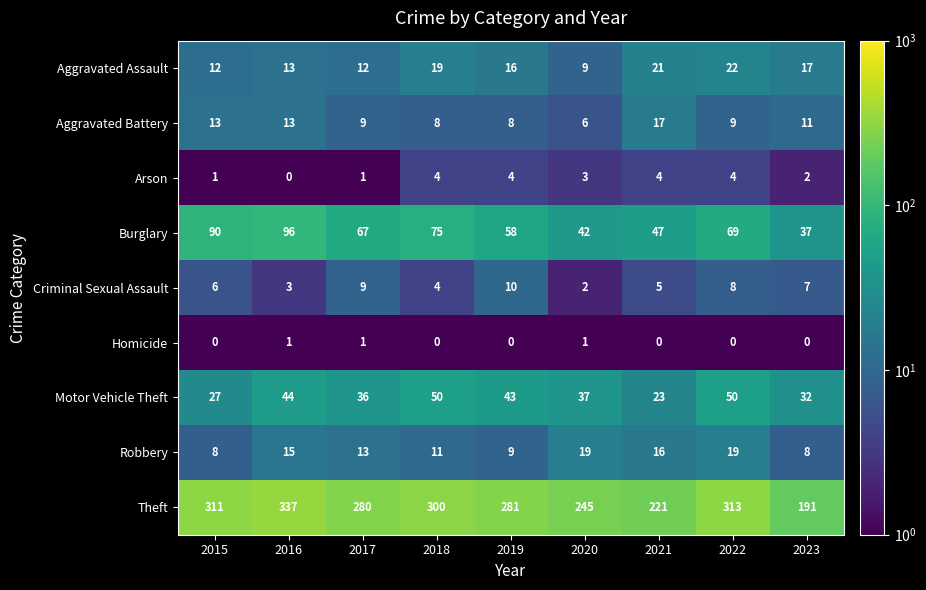

Is it true that Motor Vehicle Theft equals 32 at 2023?

True